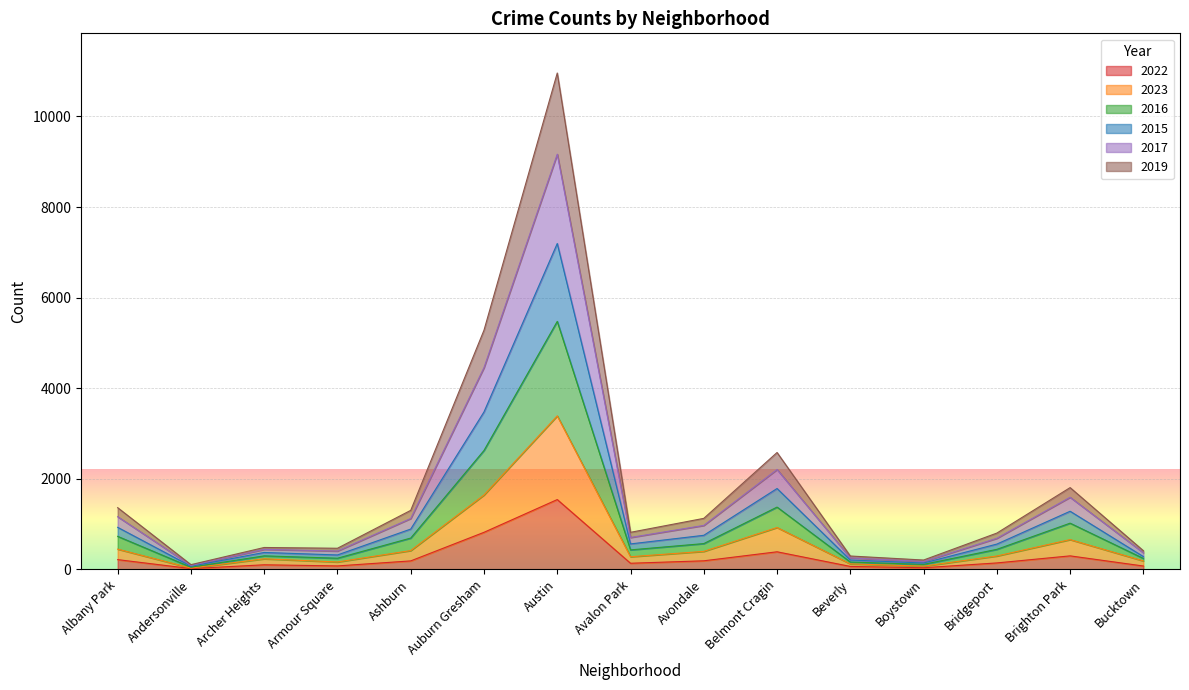

Where does the 2019 series first go above 443?

Albany Park